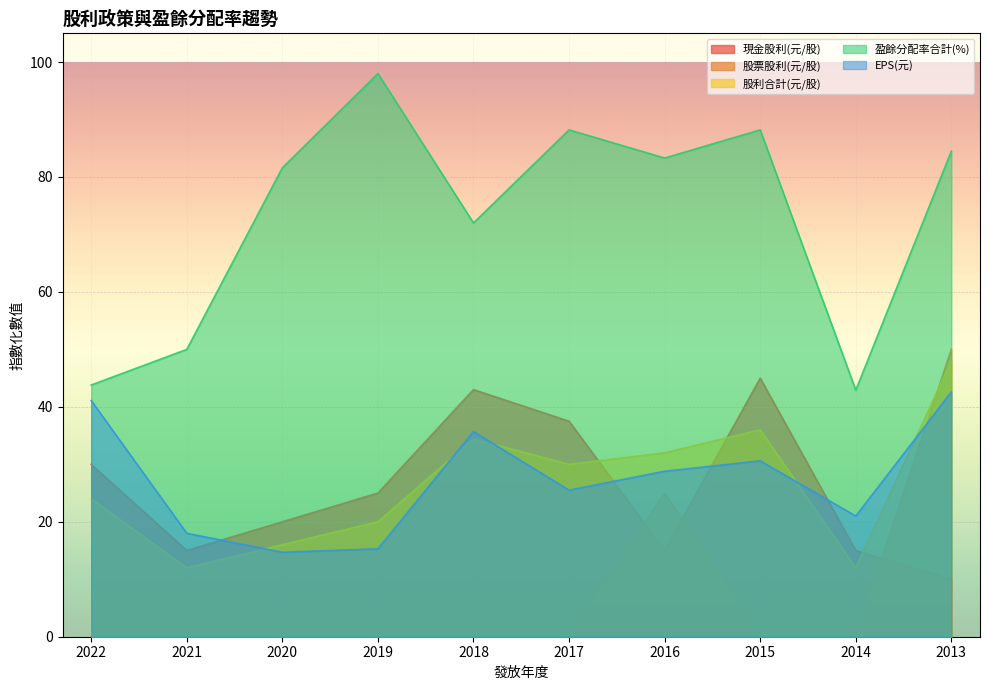

What is the spread (max minus min) of values at 2022?

43.8